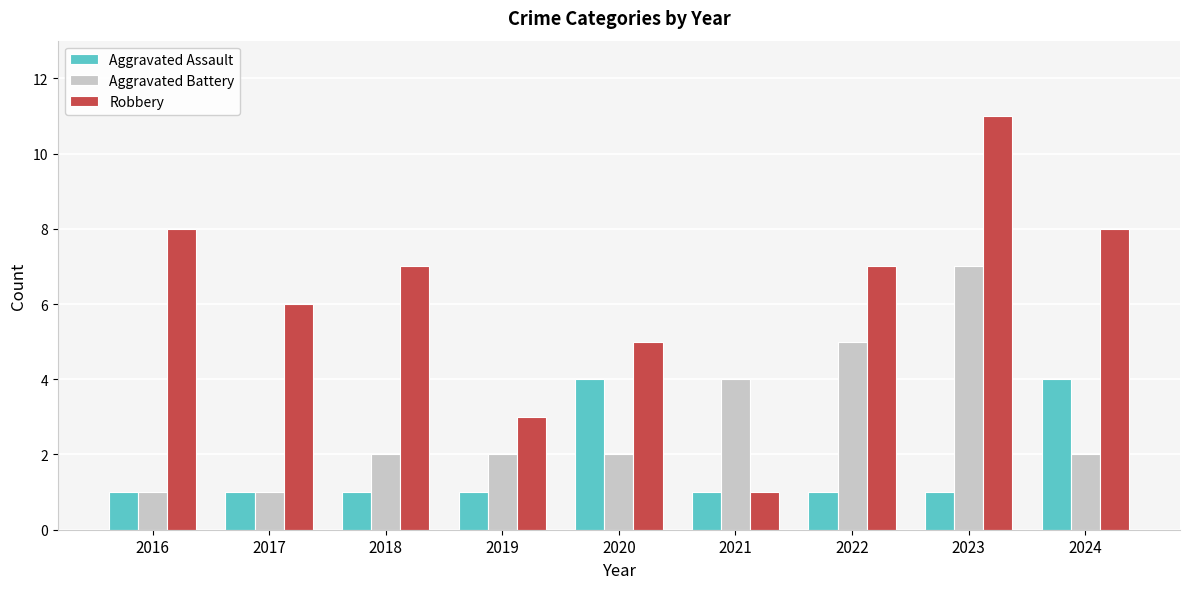

What is the spread (max minus min) of values at 2020?

3